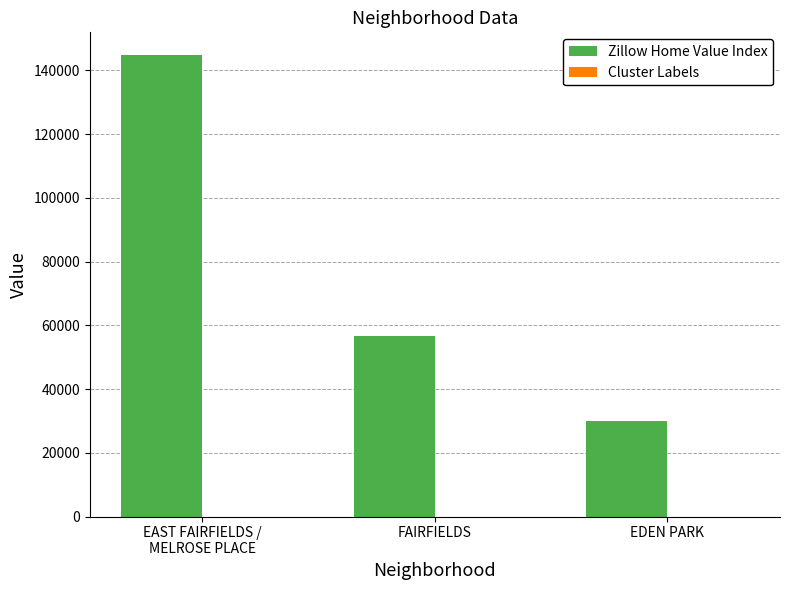

What is the greatest value displayed?

144700